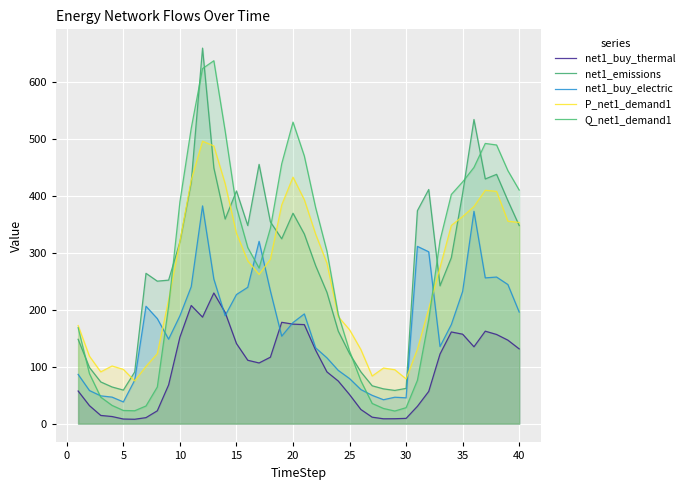

What is the value of the net1_emissions point at the 25th from the left?

123.1